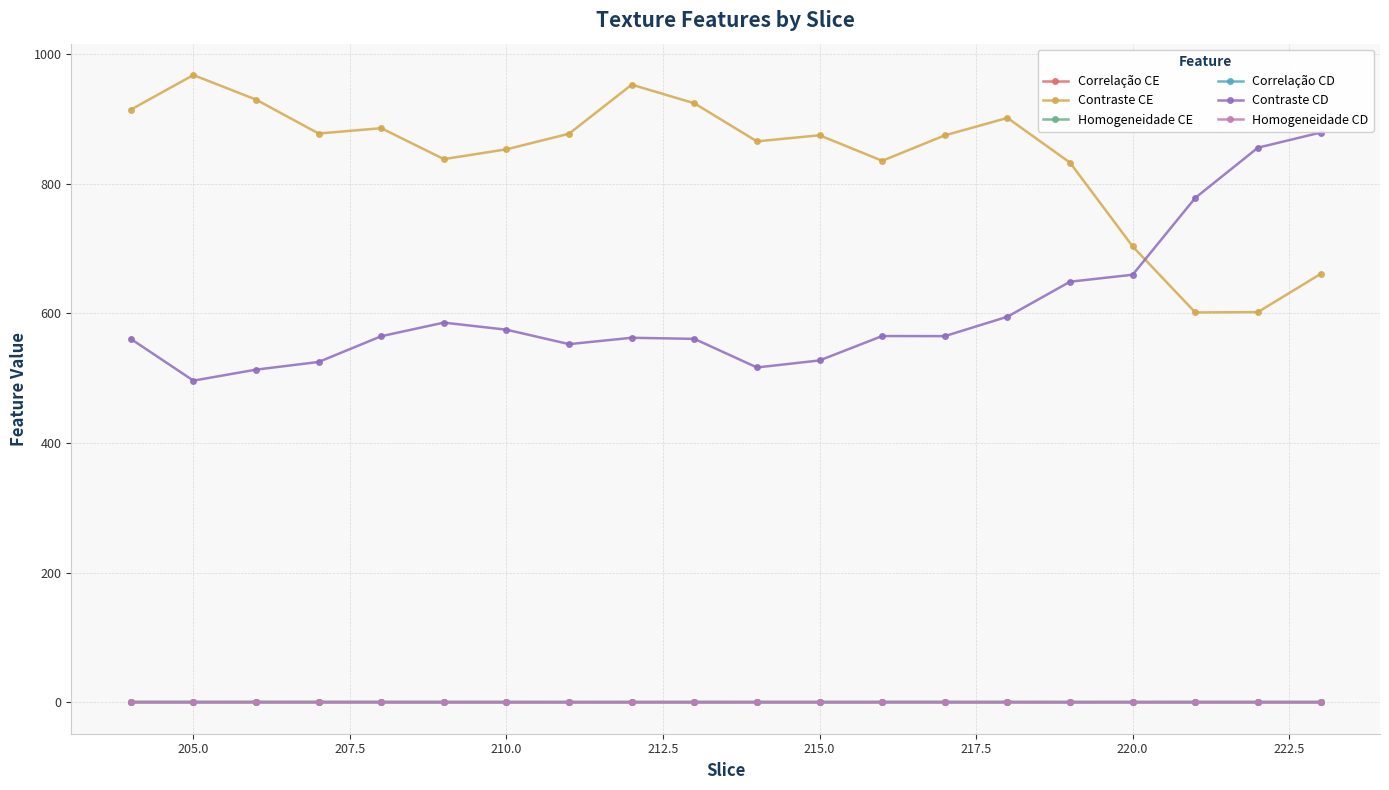

True or false: Correlação CD has more than 0 interior local peaks.

True